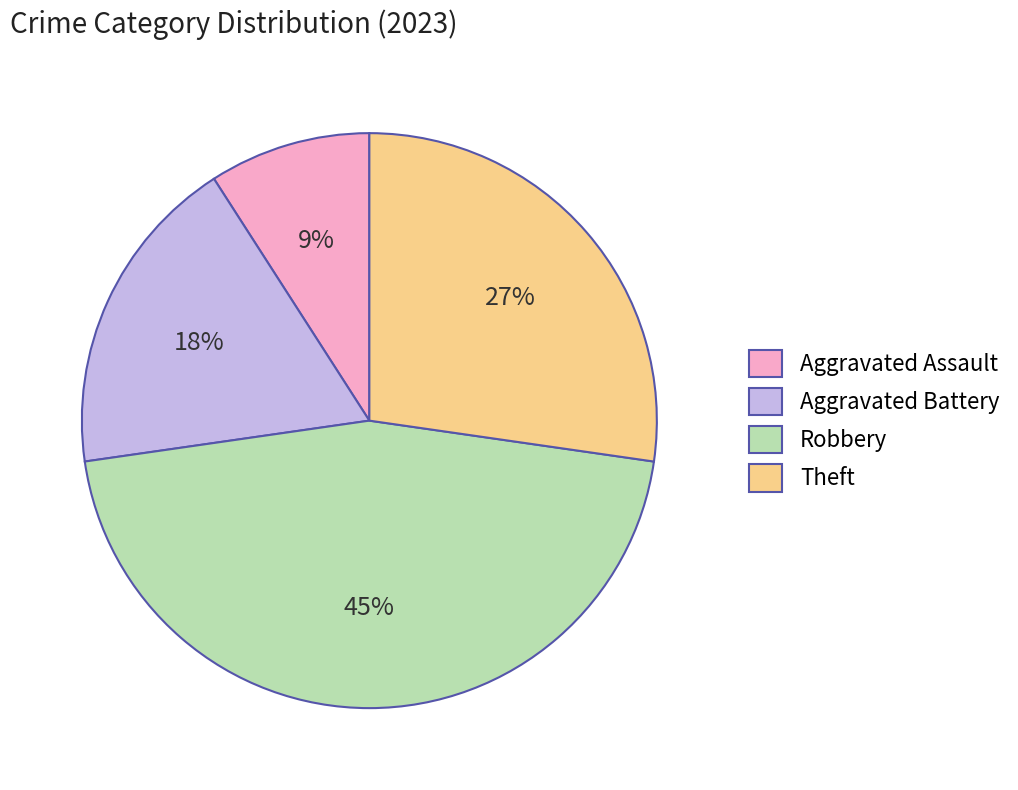

Count the number of slices in the pie.

4